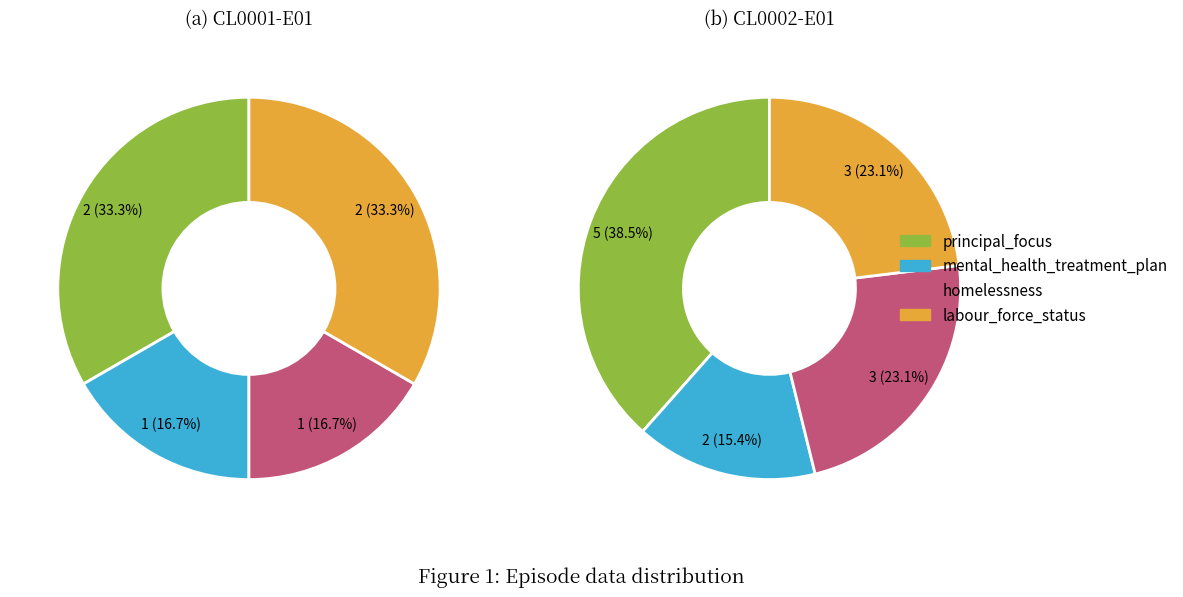

Combined, what portion of the pie is CL0002-E01 and CL0001-E01?

100.0%